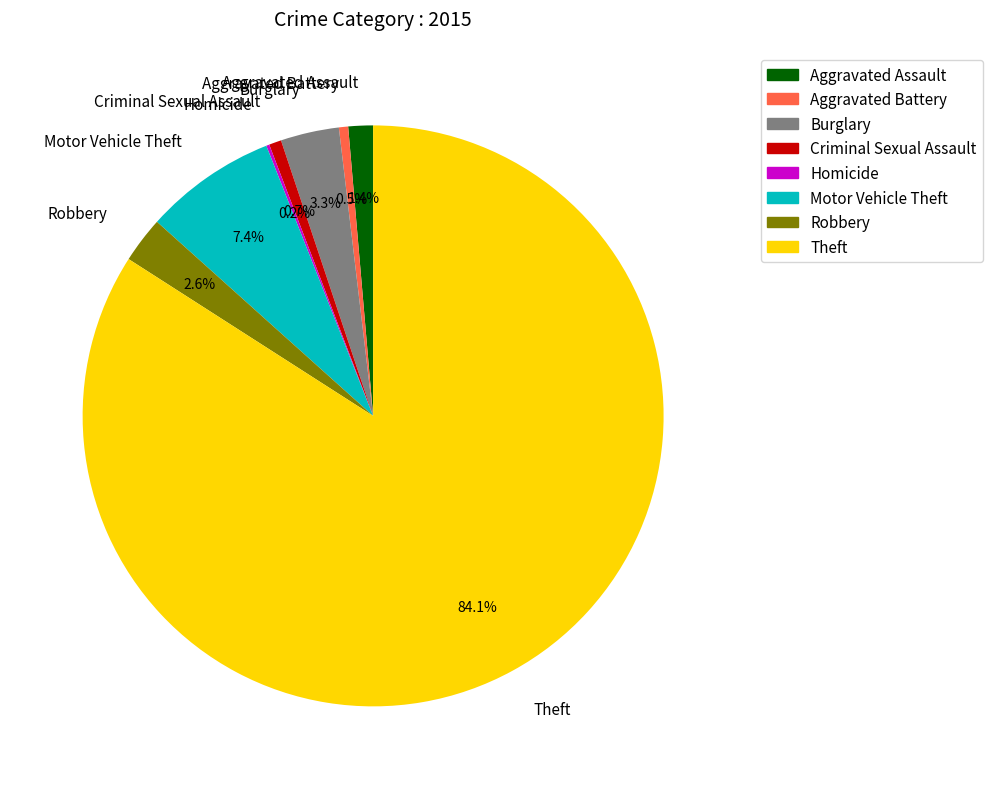

Which slice is the largest?

Theft